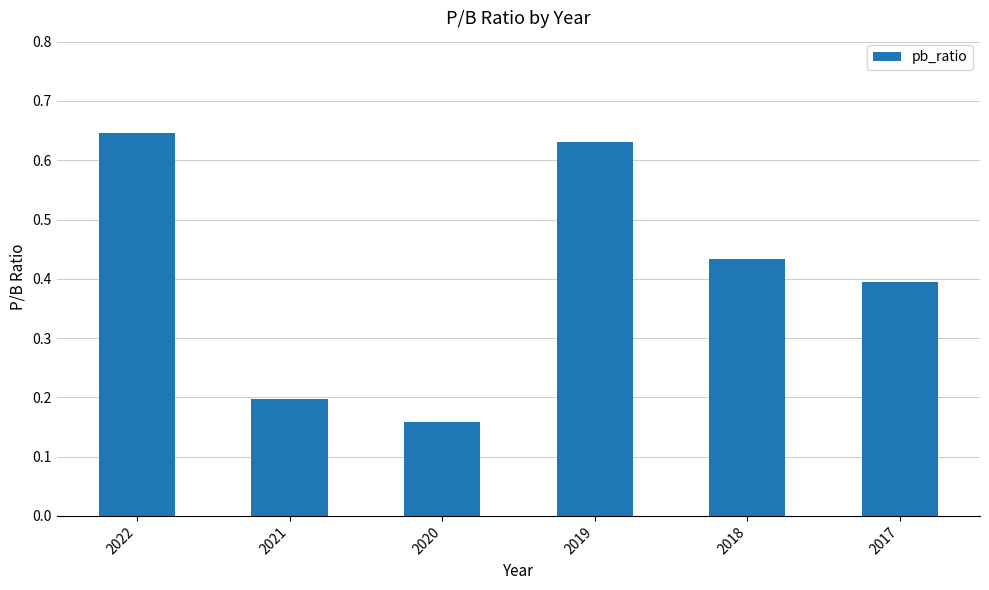

Count the number of data series in this chart.

1